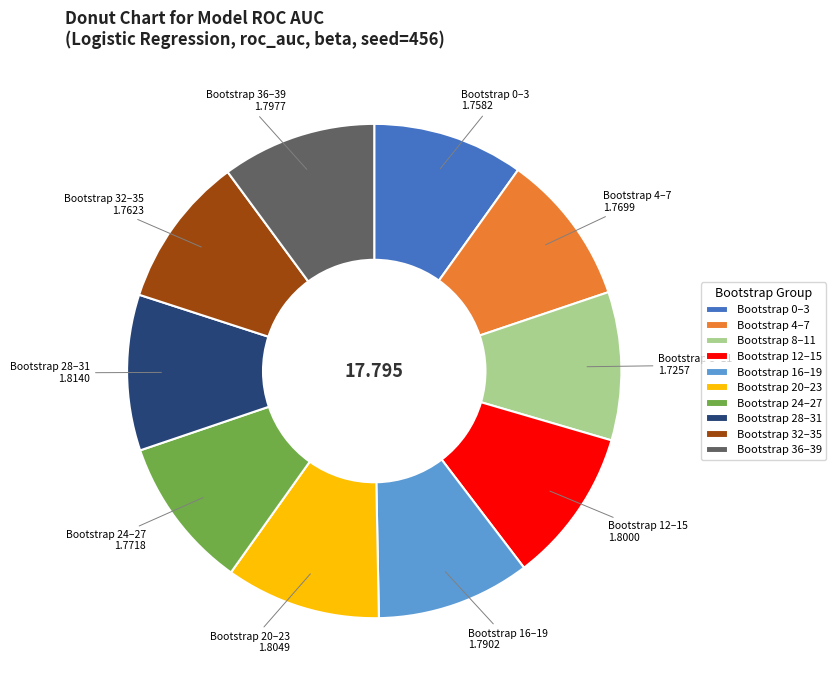

Is the sum of Bootstrap 20–23 and Bootstrap 12–15 greater than half?

No